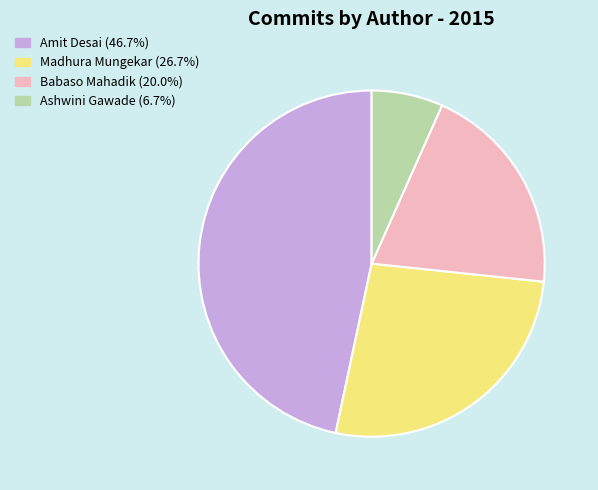

Count the number of slices in the pie.

4